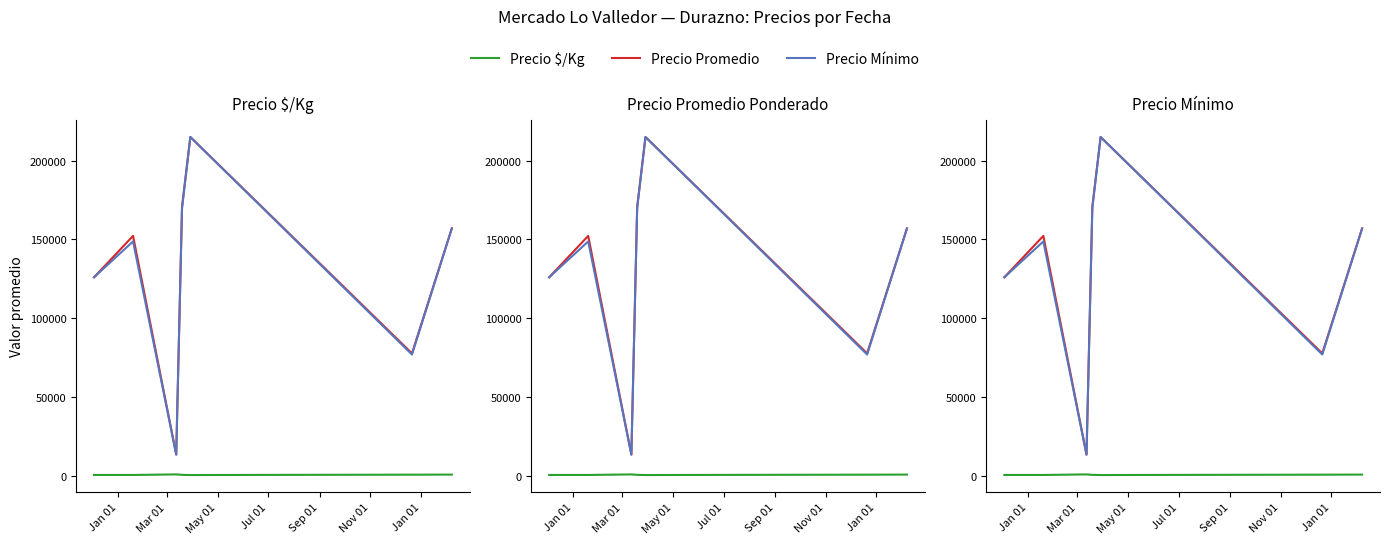

How many categories are shown in the chart?

7